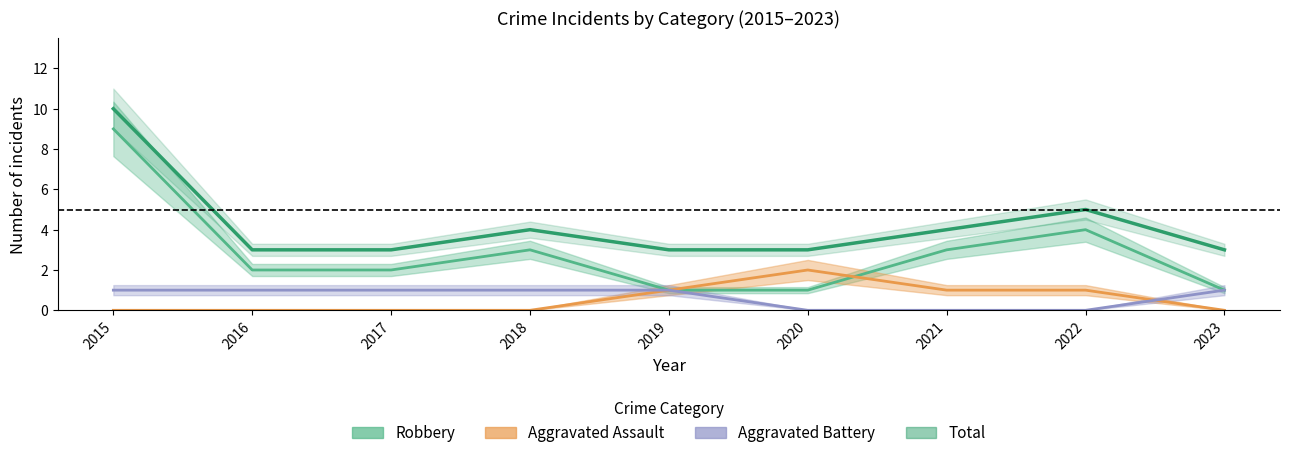

What is the sum of the Robbery values at 2018 and 2019?

4